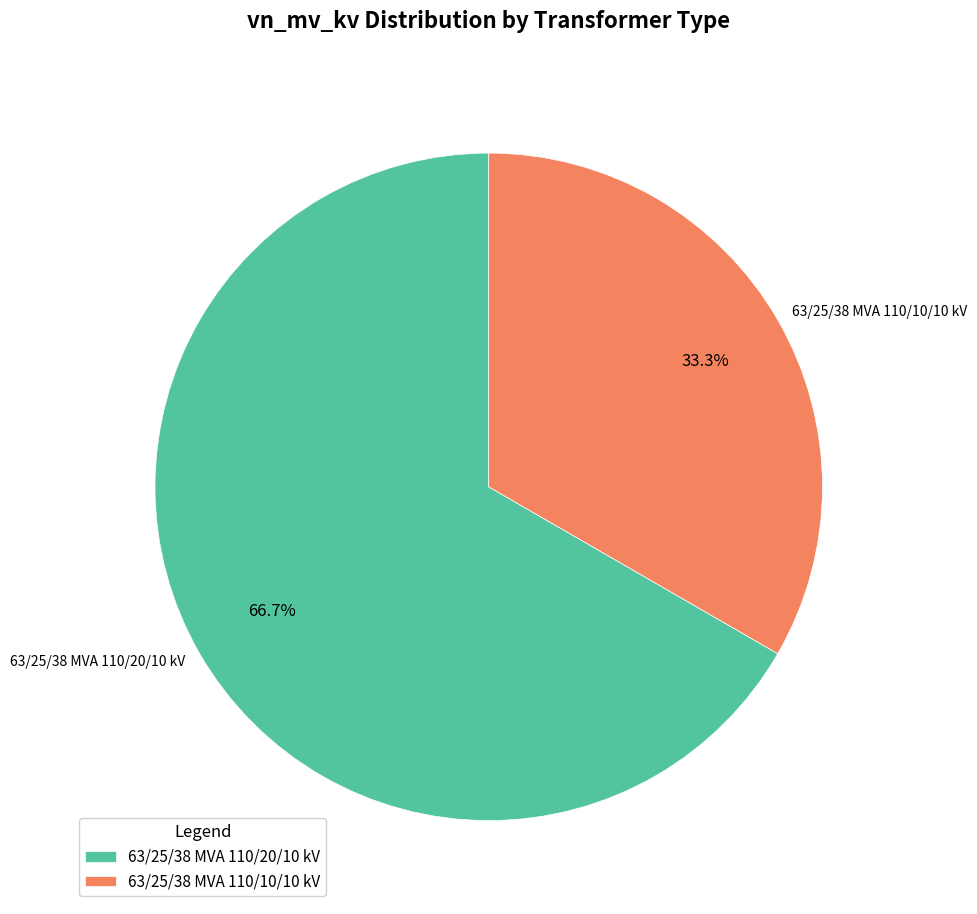

How many segments does this pie chart have?

2